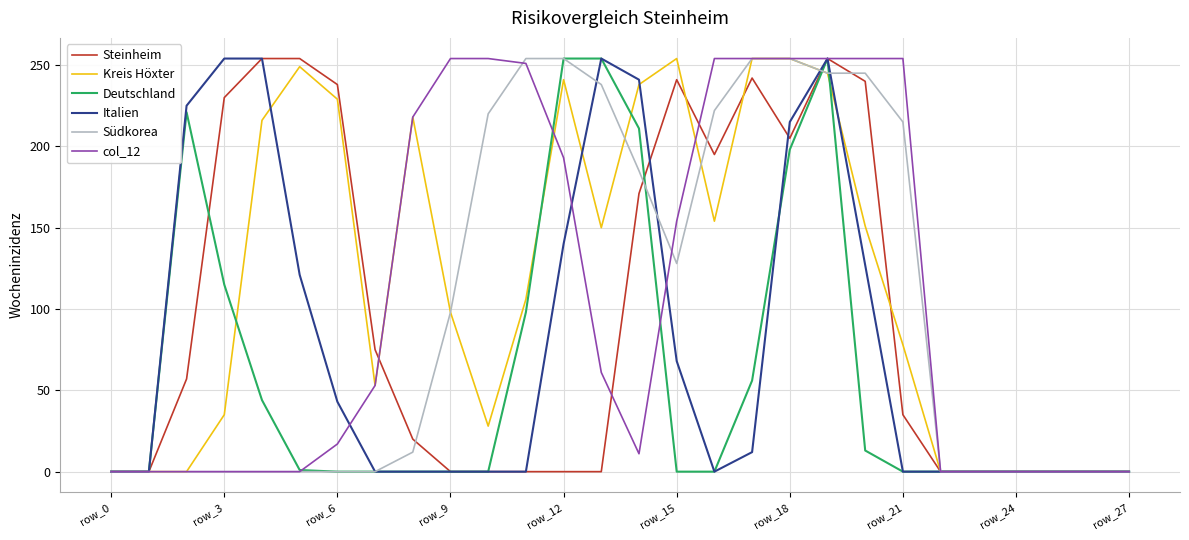

What is the greatest value displayed?

254